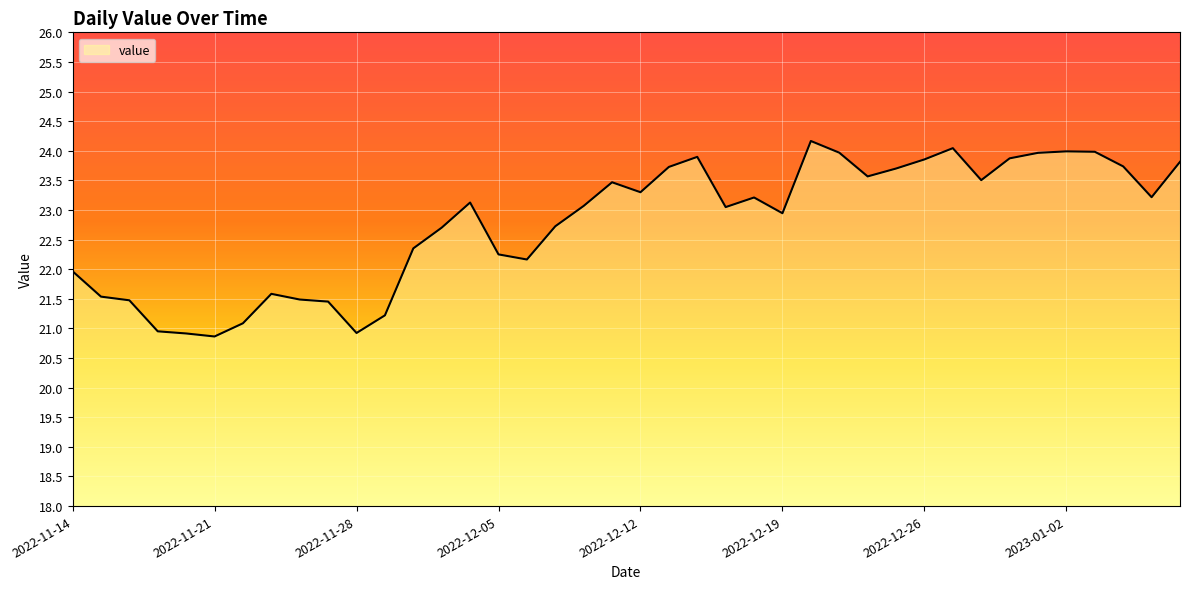

What is the smallest value displayed?

20.9